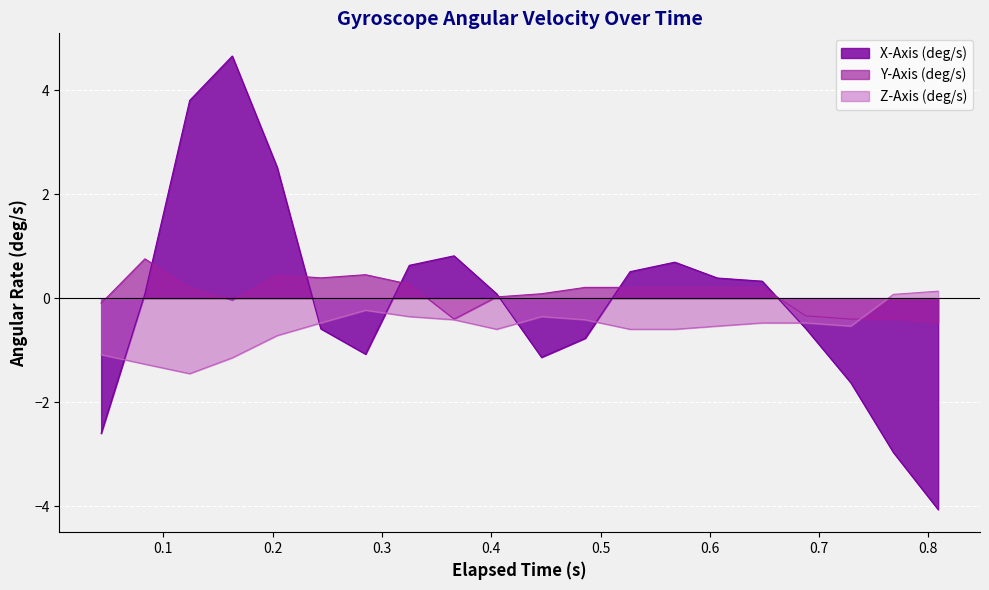

How many lines are shown in the chart?

3